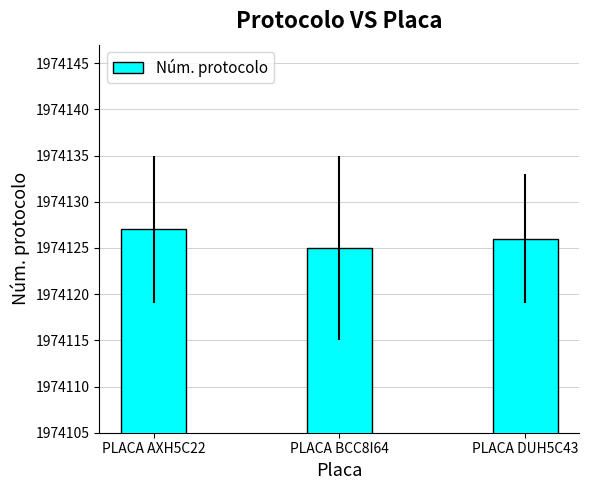

The chart shows a value of 1974125 at PLACA BCC8I64. True or false?

True